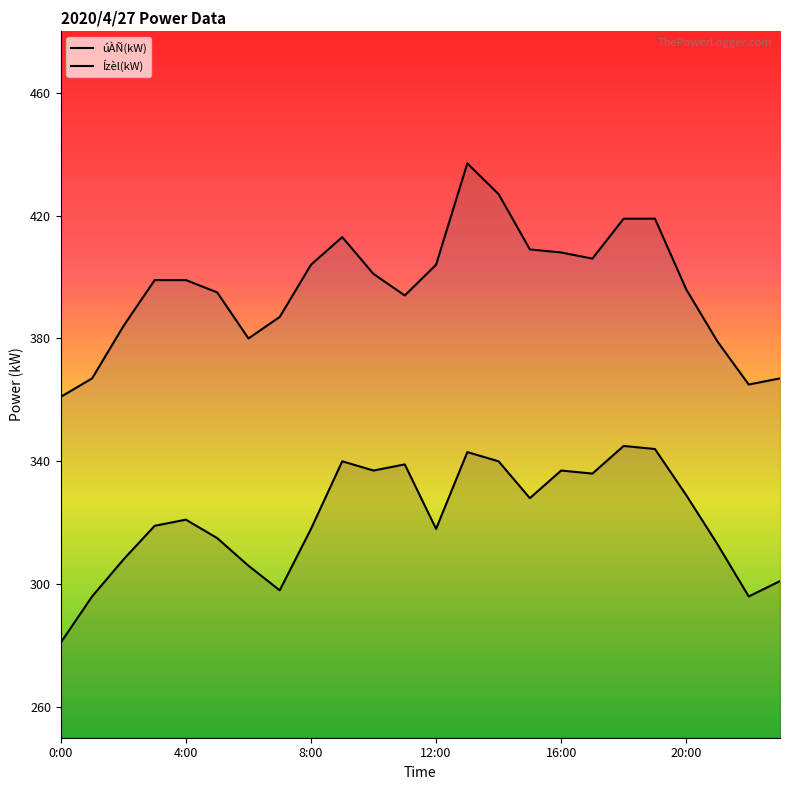

What is the greatest value displayed?

437